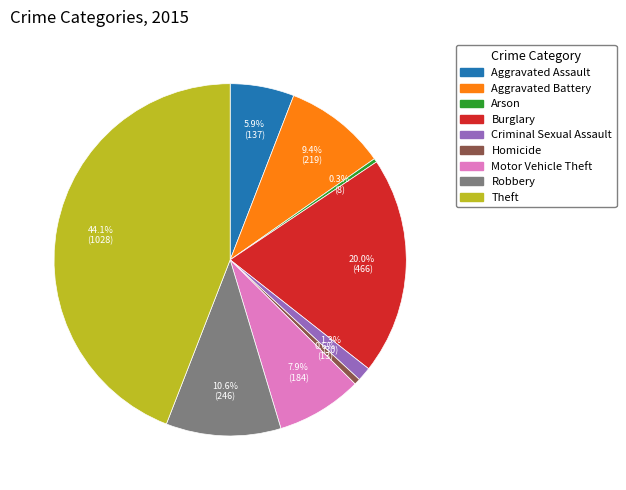

Which slice is the largest?

Theft